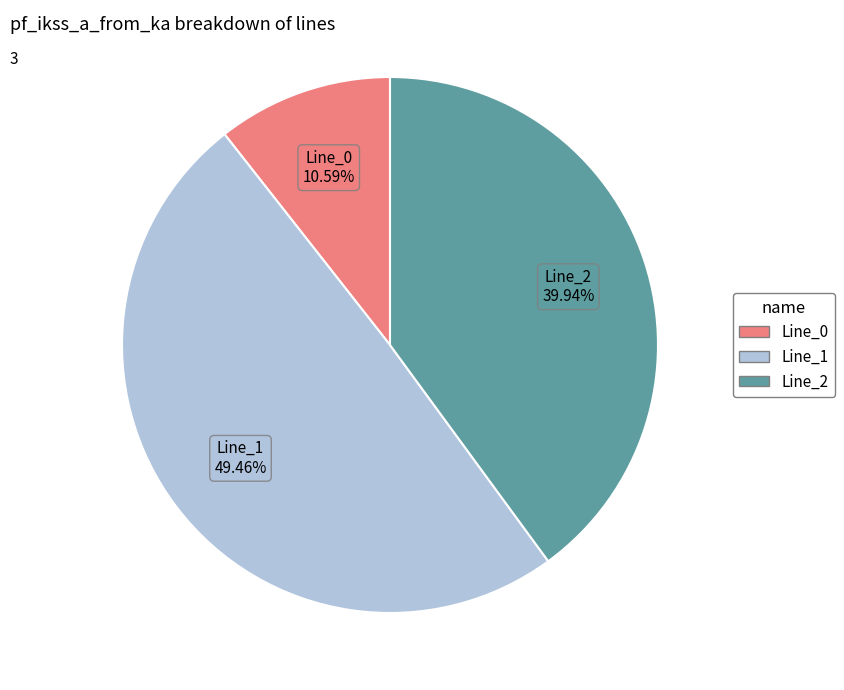

To the nearest percent, what portion does Line_2 represent?

40%